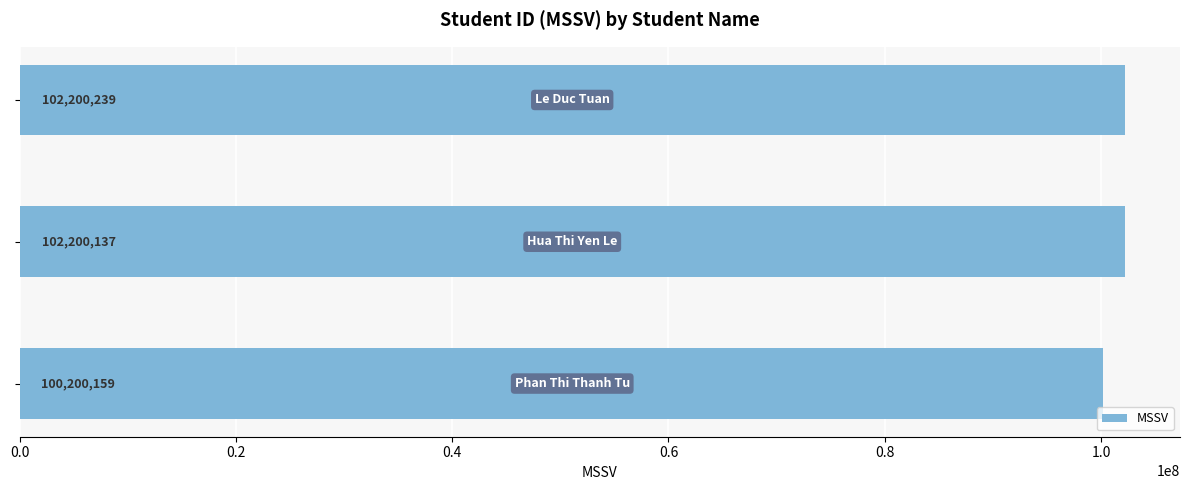

How many categories are shown in the chart?

3